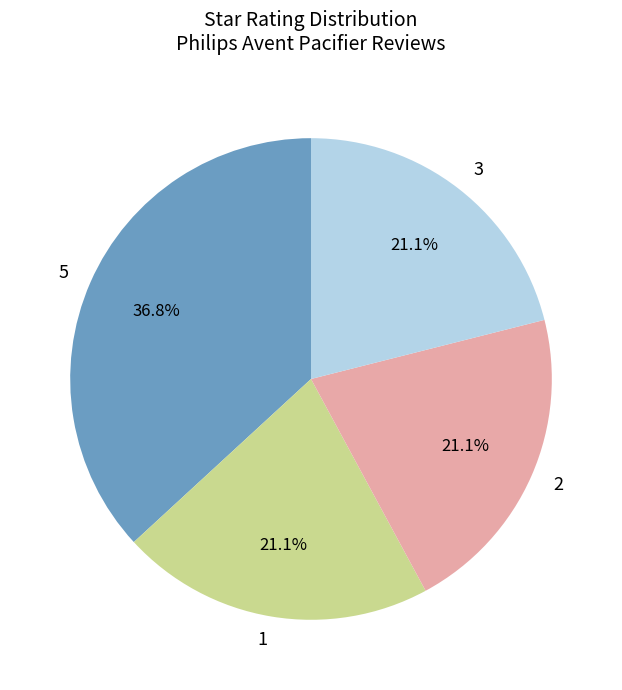

What portion of the pie excludes 3?

78.9%